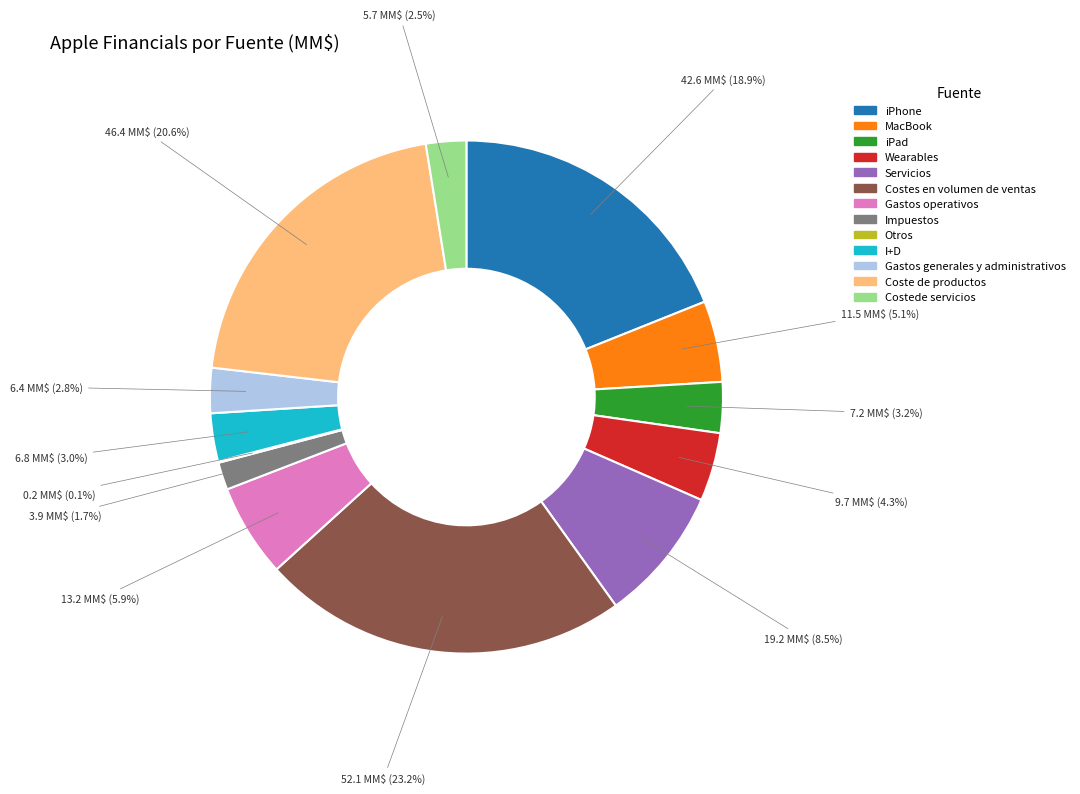

To the nearest percent, what is the average slice percentage?

8%